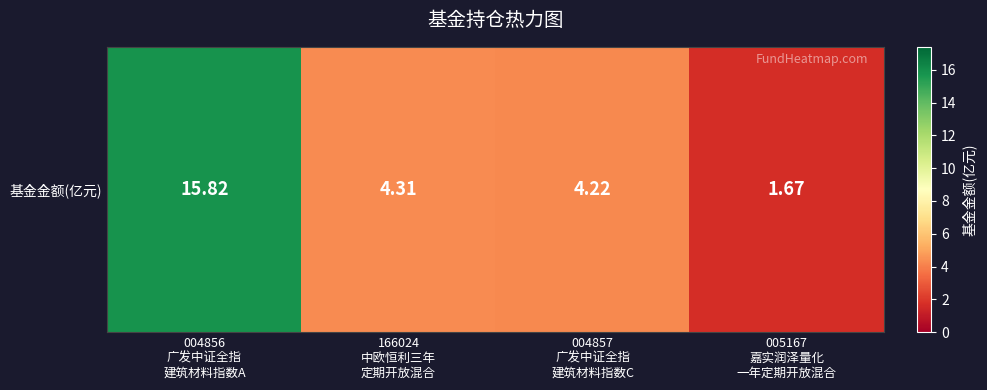

True or false: the data shows 1.5 at 004857
广发中证全指
建筑材料指数C.

False